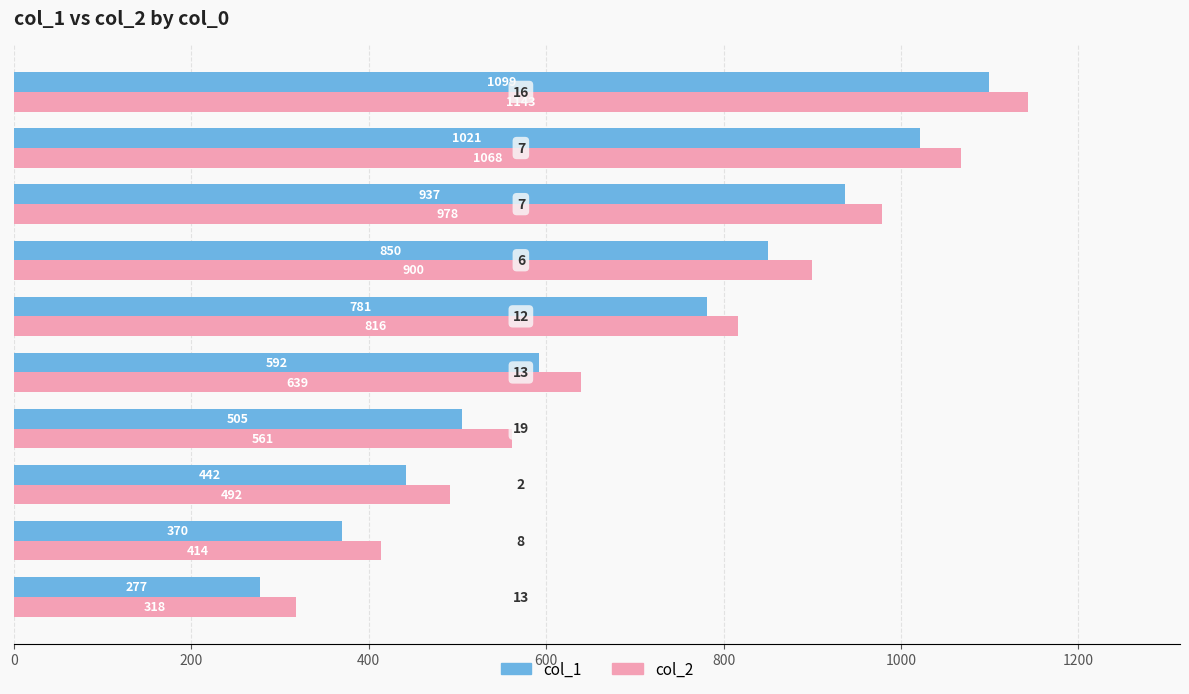

What is the difference between the maximum and minimum values in the col_2 series?

825